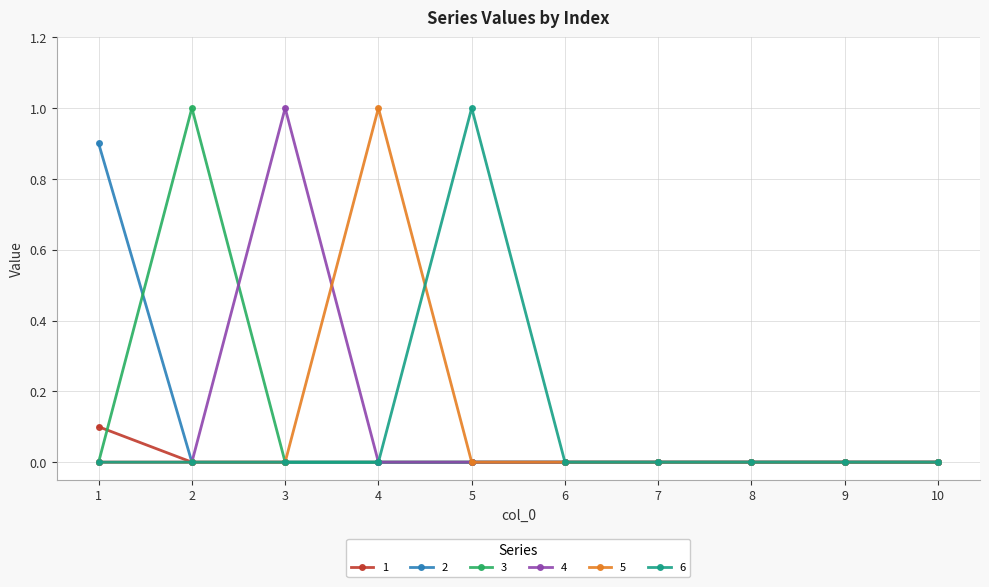

The value of 4 at 1 is -0.3. True or false?

False